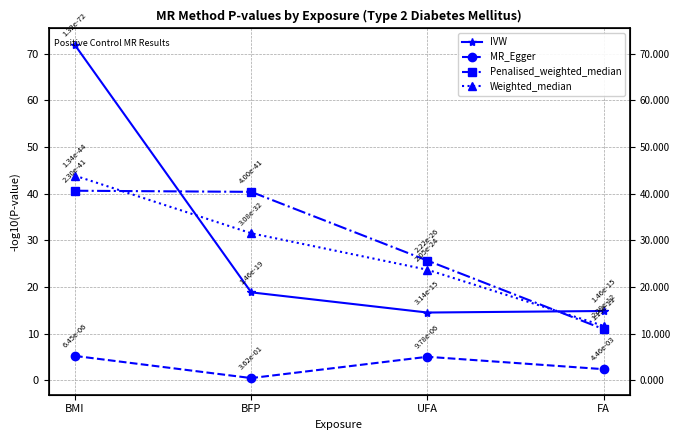

Is the value of Weighted_median at BFP greater than the value of Penalised_weighted_median at FA?

Yes